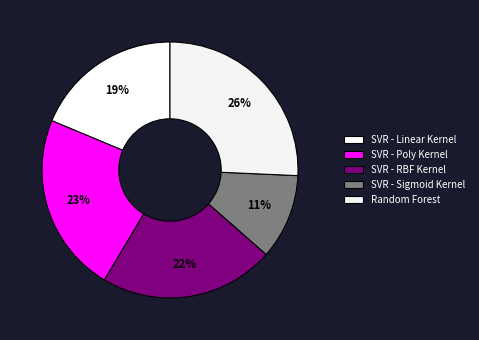

What percentage is the SVR - Poly Kernel slice, to the nearest percent?

23%